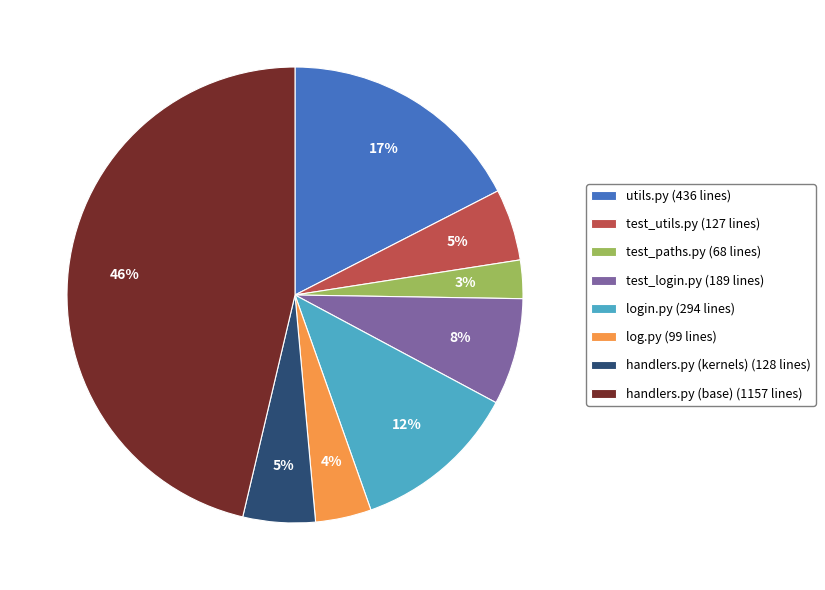

To the nearest percent, what is the combined percentage of test_utils.py and log.py?

9%